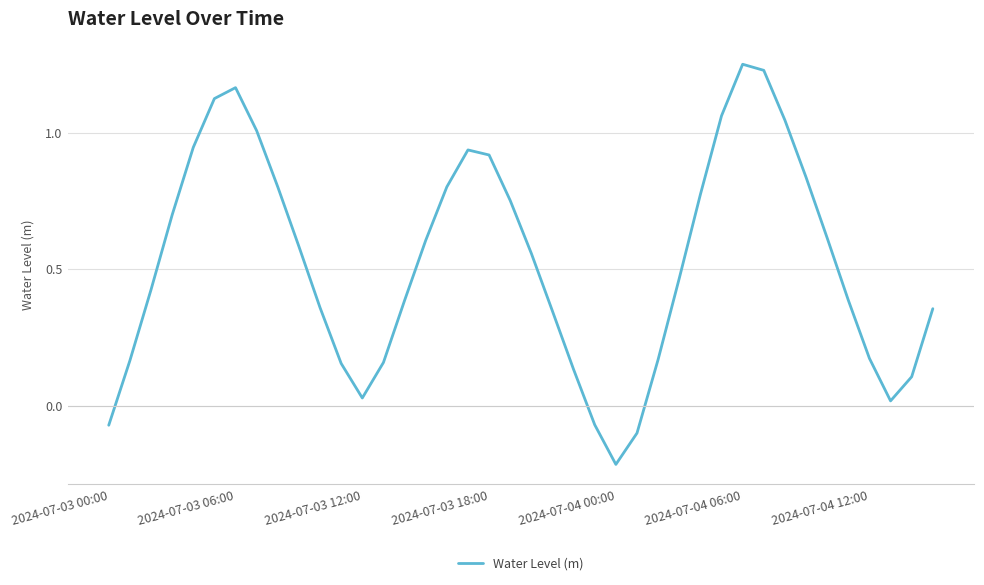

What is the difference between the maximum and minimum values?

1.5